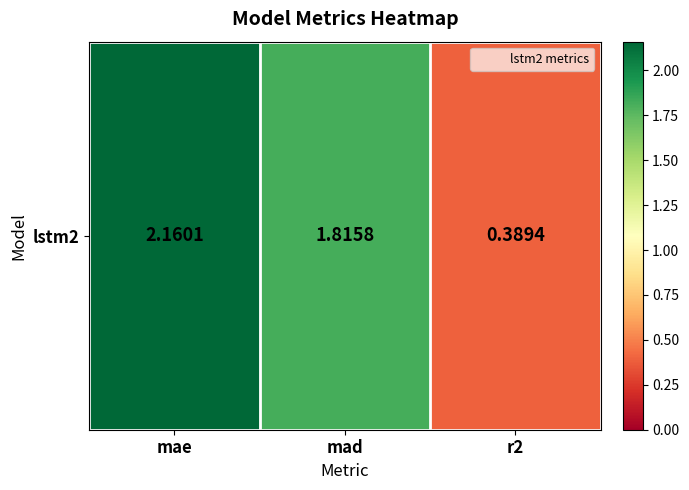

Where does the data first go above 1?

mae